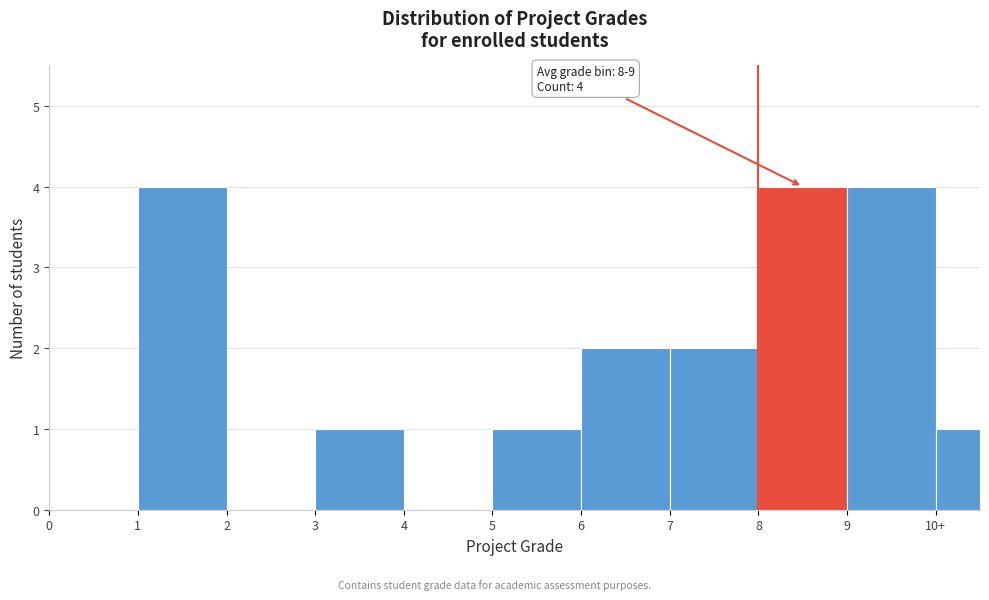

Reading right to left, list all the values displayed in this chart.

10+=1	9=4	8=4	7=2	6=2	5=1	4=0	3=1	2=0	1=4	0=0